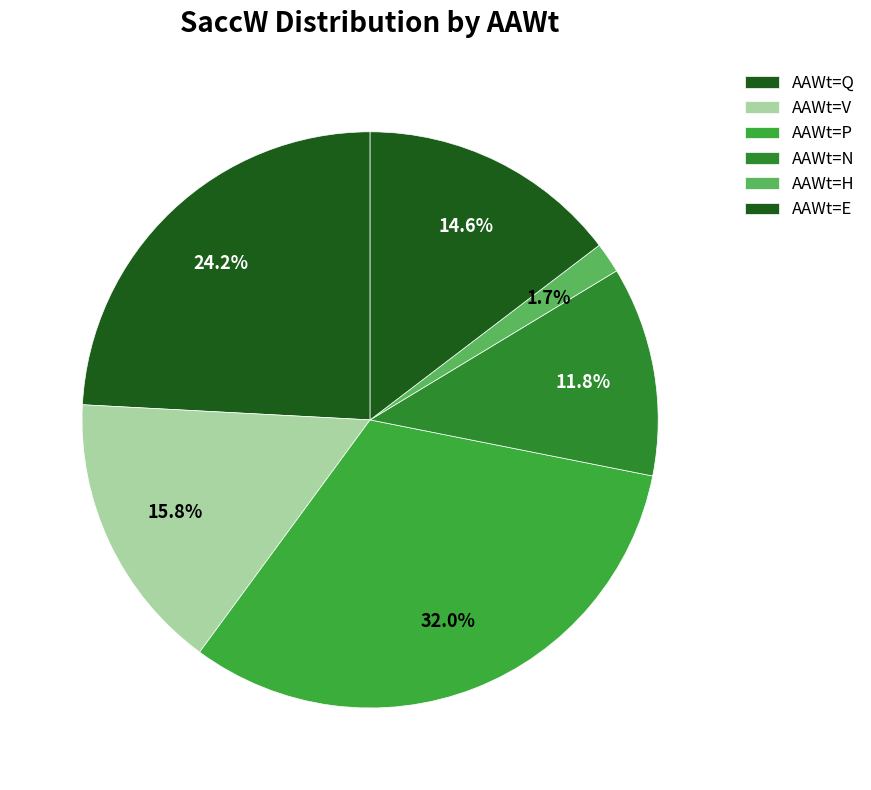

How many slices are in this pie chart?

6